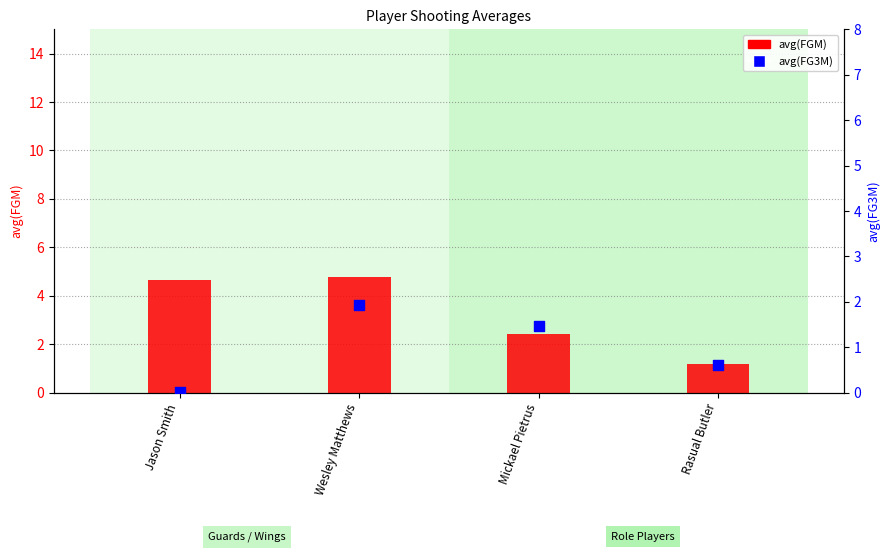

What is the total value across all series at Mickael Pietrus?

3.9